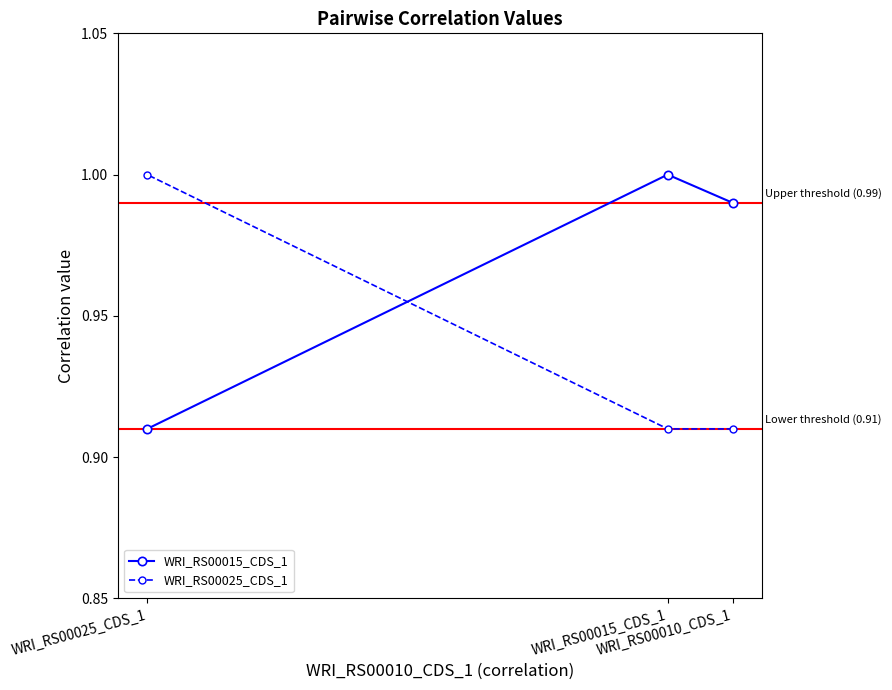

Which series has the largest range (max minus min)?

WRI_RS00015_CDS_1